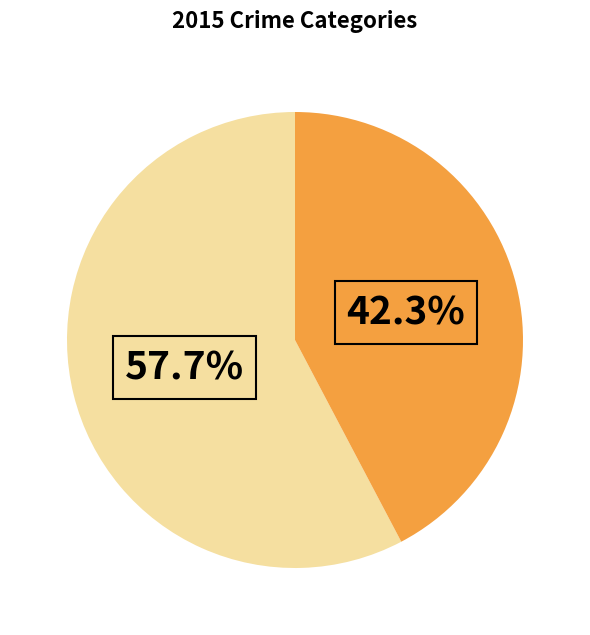

Is there a majority slice in this chart?

Yes